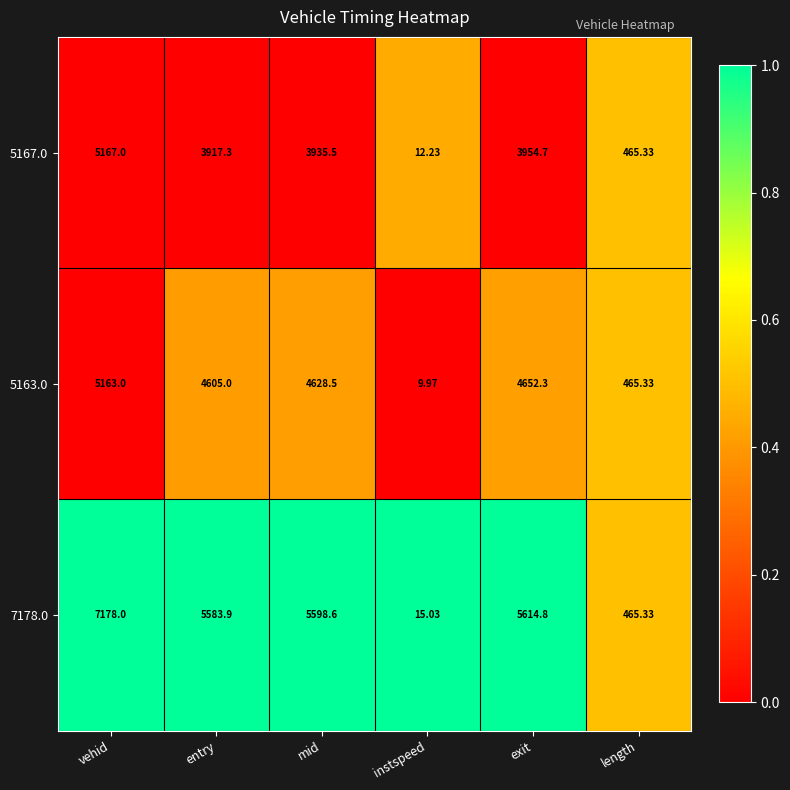

Is the value of 7178.0 at entry greater than the value of 5163.0 at entry?

Yes